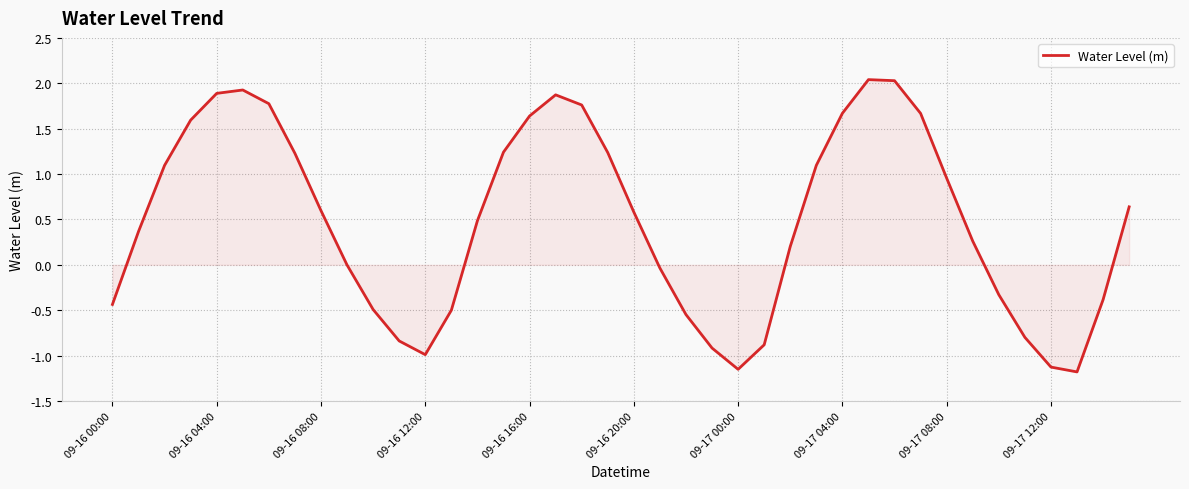

Does the chart have visible grid lines?

Yes